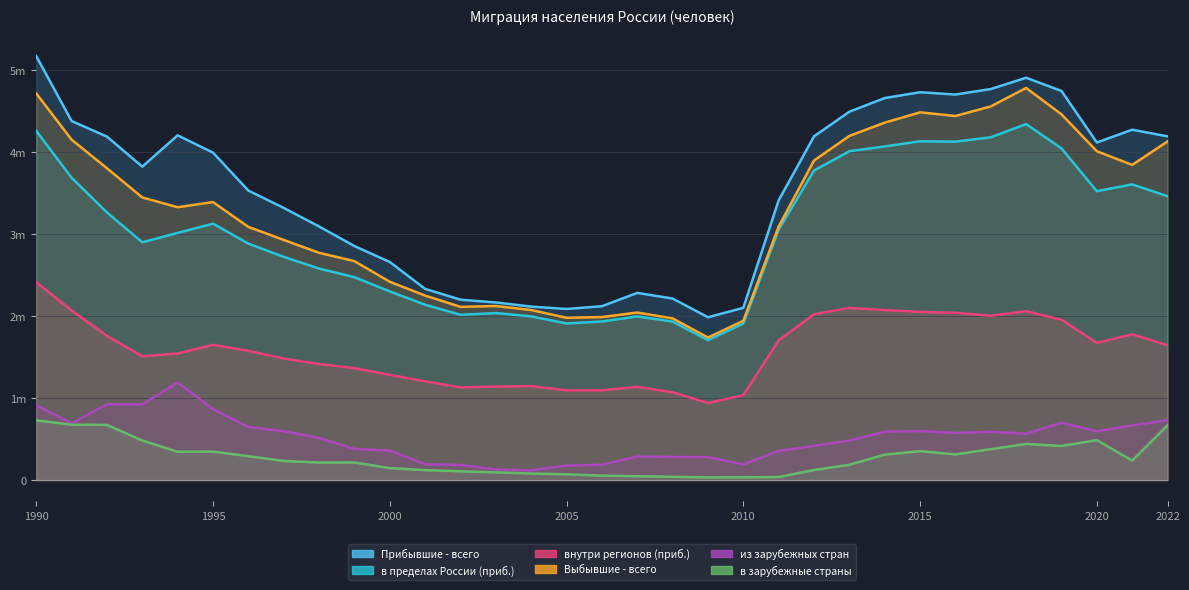

Is it true that Выбывшие - всего equals 7.5 at 2016?

False